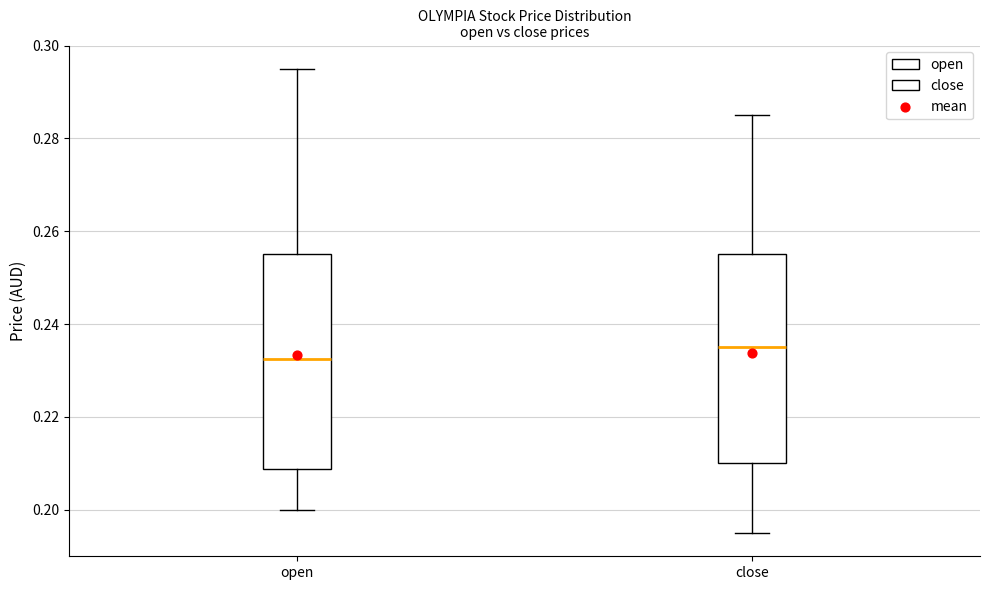

Where is the upper edge of the box for close on the y-axis? The values are not printed on the chart, so give them approximately, as read against the axis.

0.256